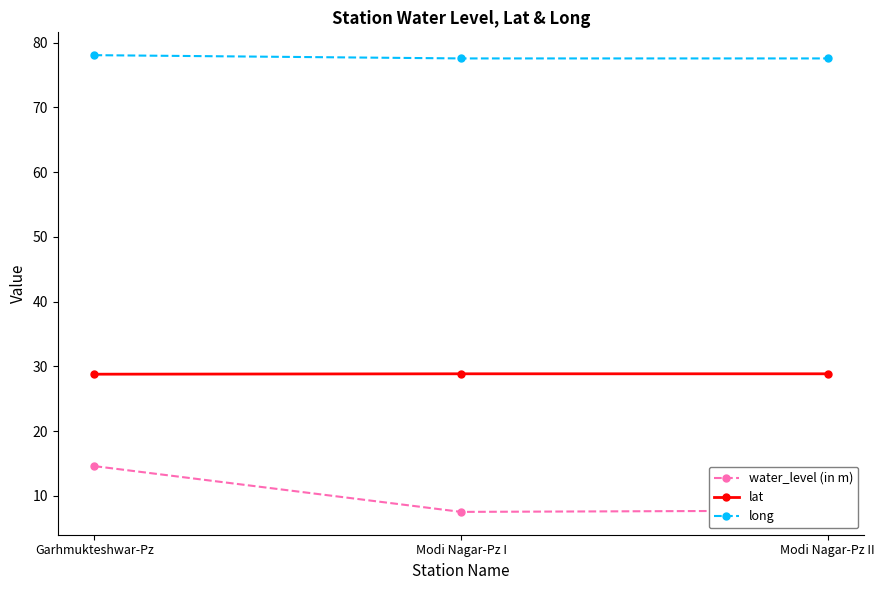

Between Garhmukteshwar-Pz and Modi Nagar-Pz I, which series saw the biggest shift?

water_level (in m)